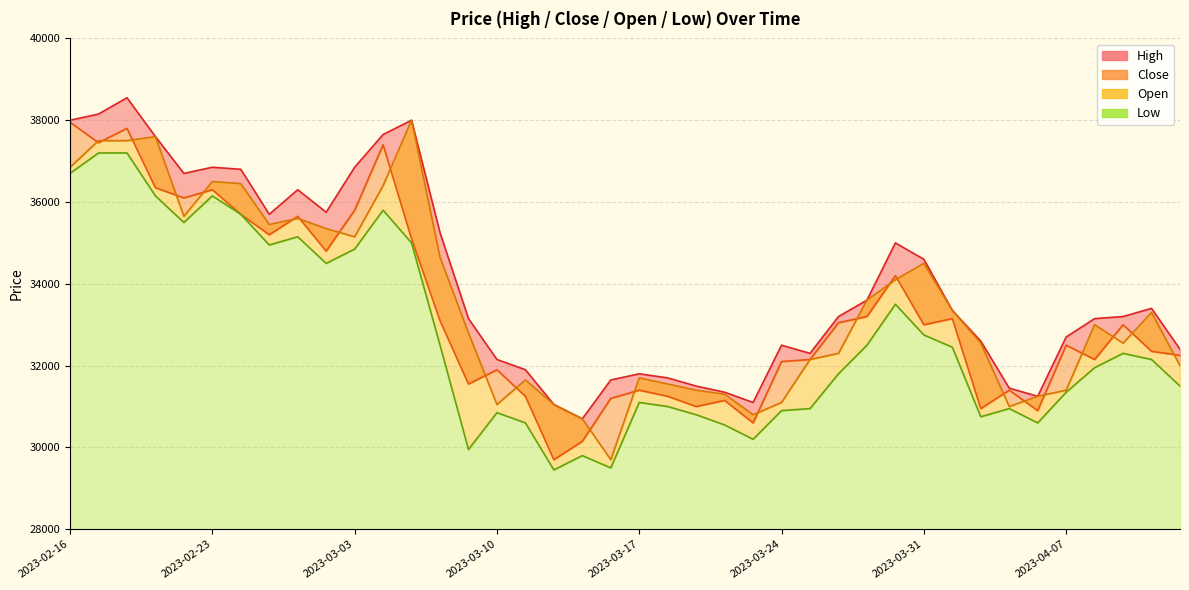

Which series has the largest total across all categories?

High